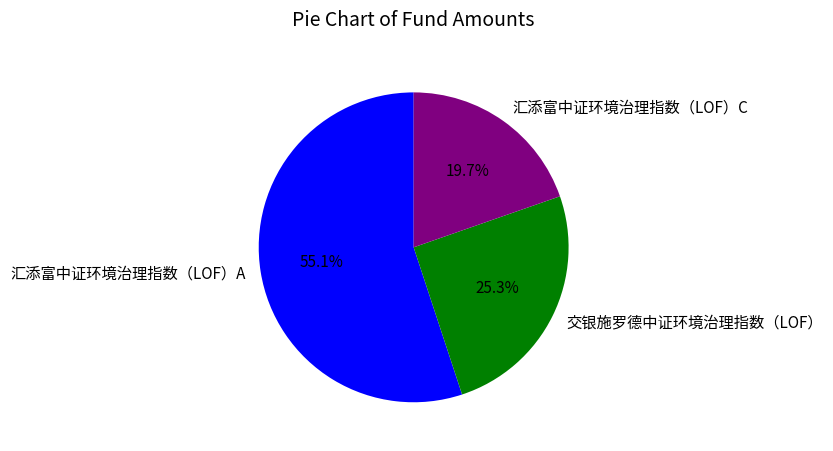

Approximately how many times larger is the value at 汇添富中证环境治理指数（LOF）C compared to 交银施罗德中证环境治理指数（LOF）?

0.8